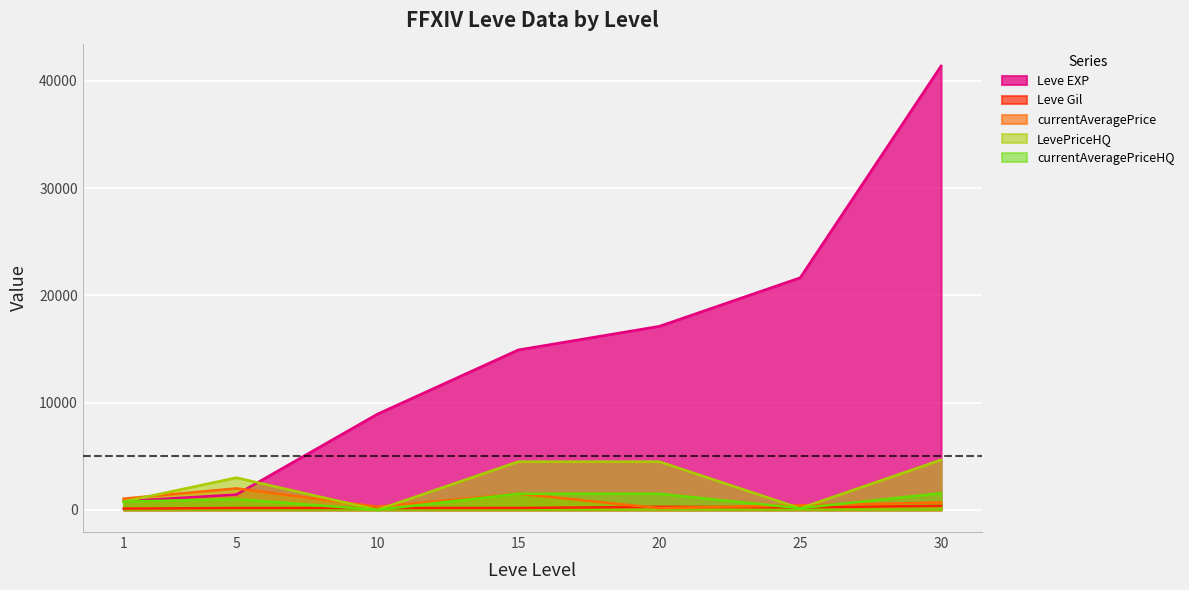

The value of currentAveragePrice at 1 is 1786.3. True or false?

False